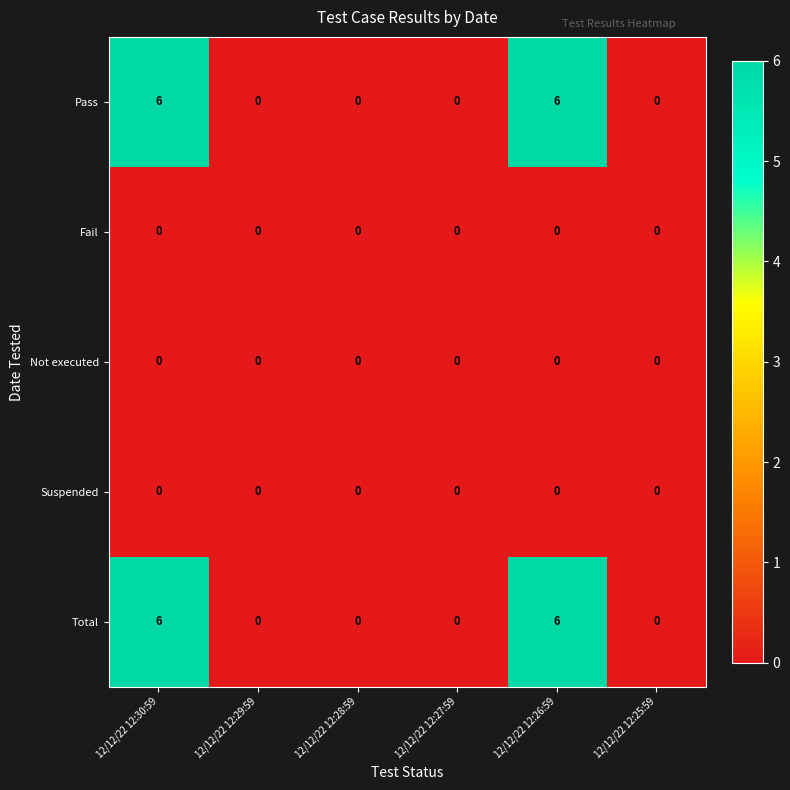

What is the difference between the maximum and minimum values in the Total series?

6